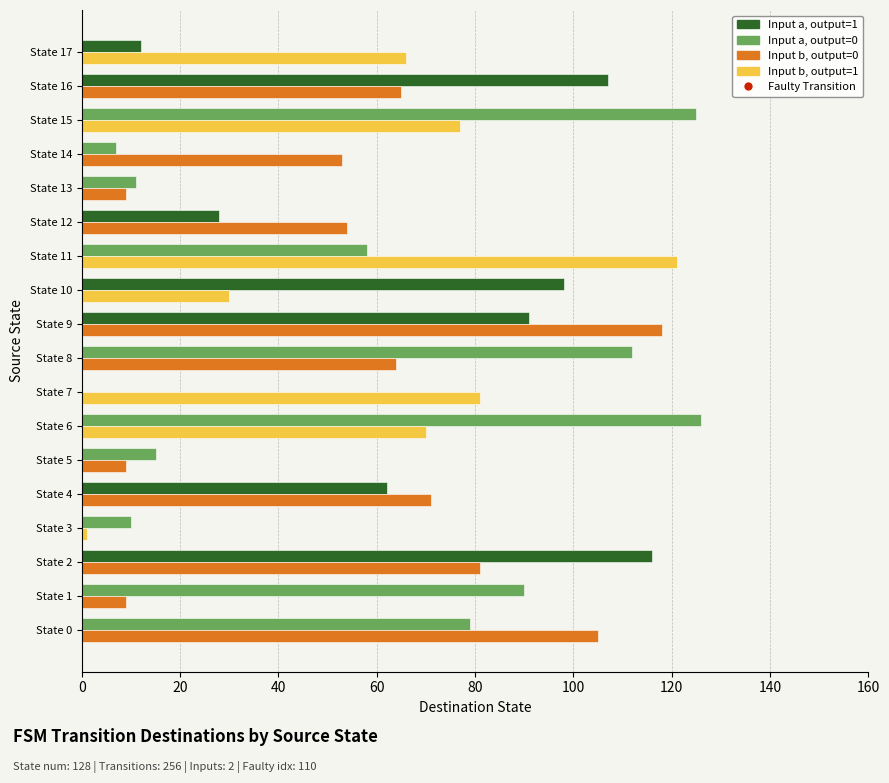

At which category is the sum across all series the highest?

State 9